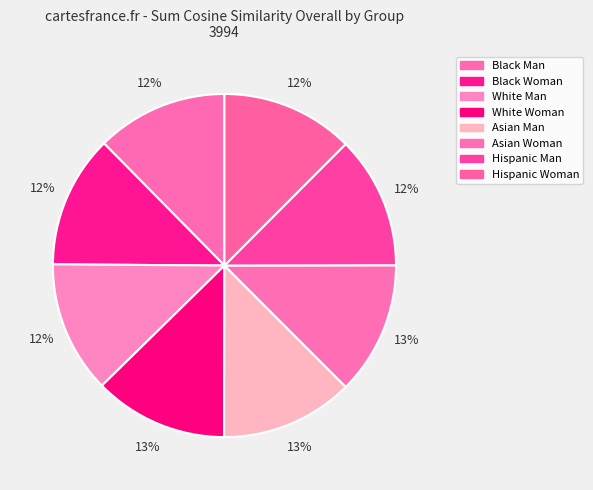

Combined, what portion of the pie is Hispanic Man and Hispanic Woman?

25.0%